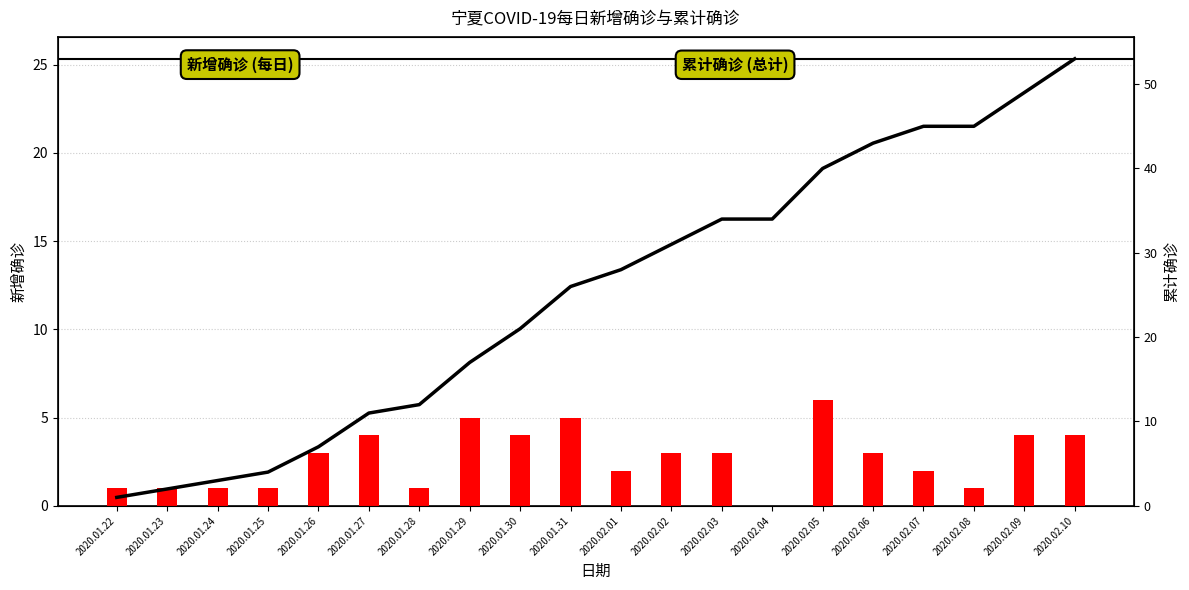

What is the spread (max minus min) of values at 2020.02.05?

34